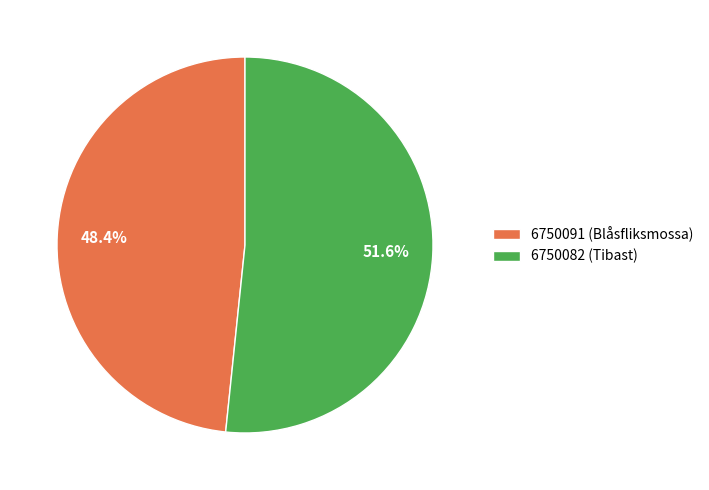

To the nearest percent, what portion does 6750091 (Blåsfliksmossa) represent?

48%